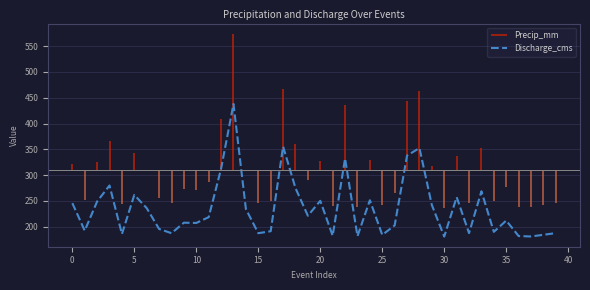

At which label is the value closest to 309?

12